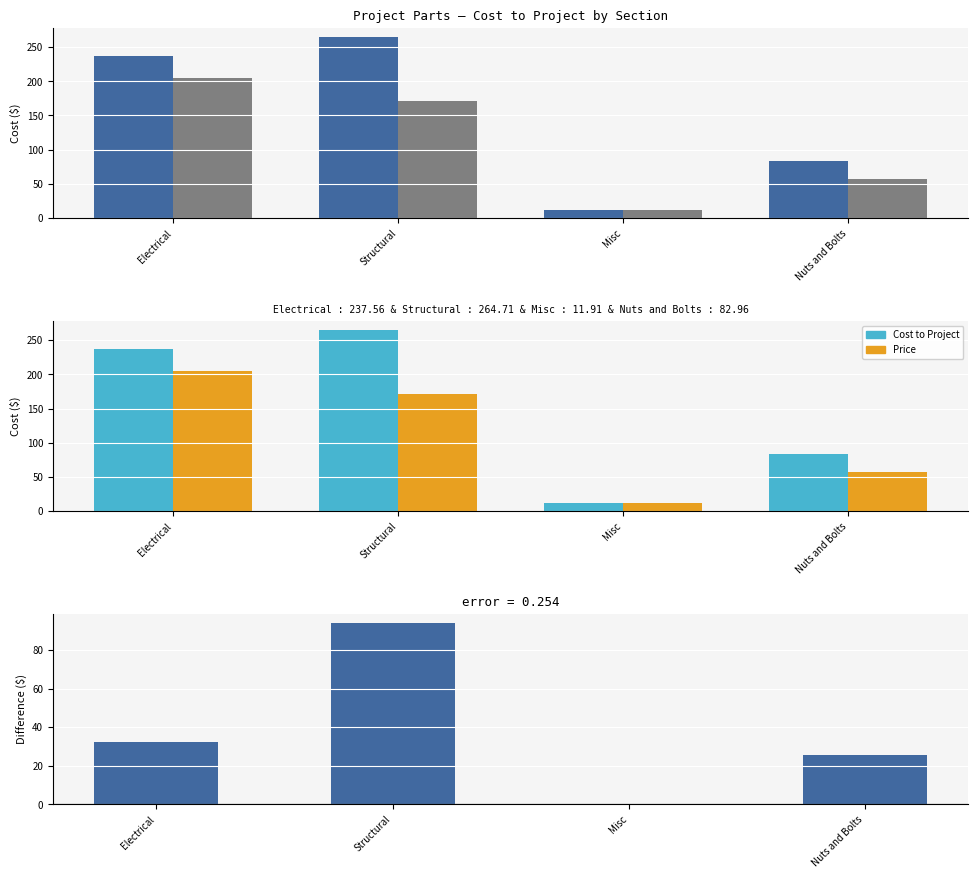

What is the difference between the maximum and minimum values in the Cost to Project series?

252.8